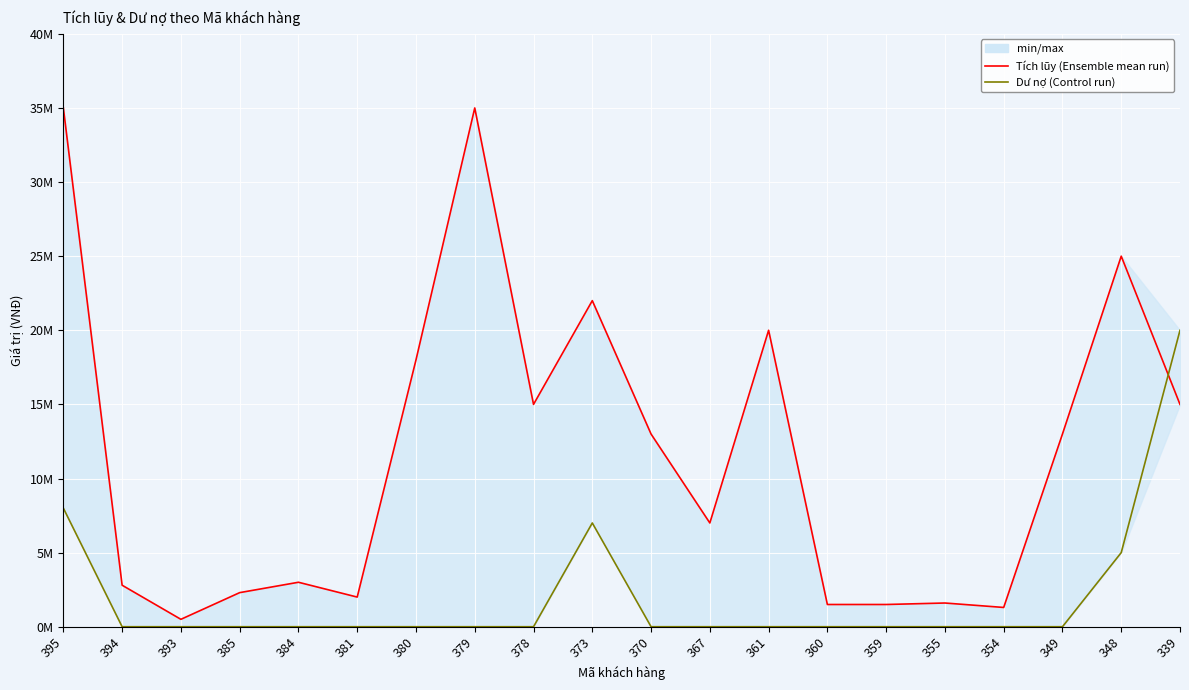

Between 348 and 354, which is larger?

348